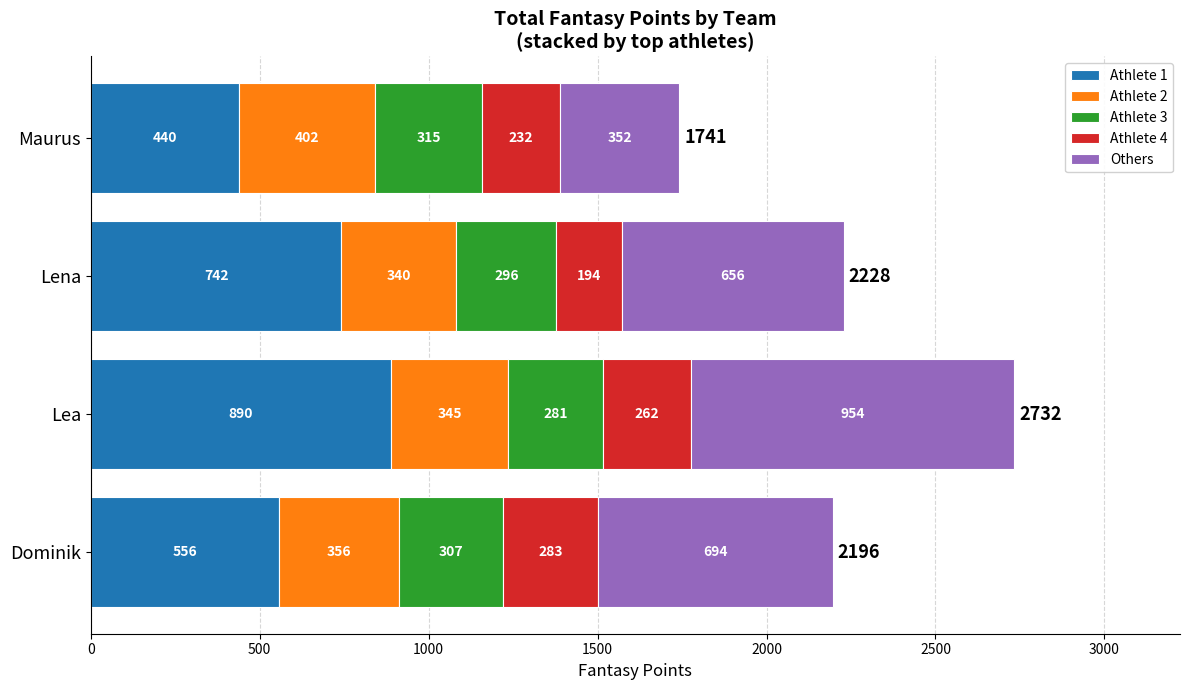

How many Athlete 1 values are between 556 and 890?

3